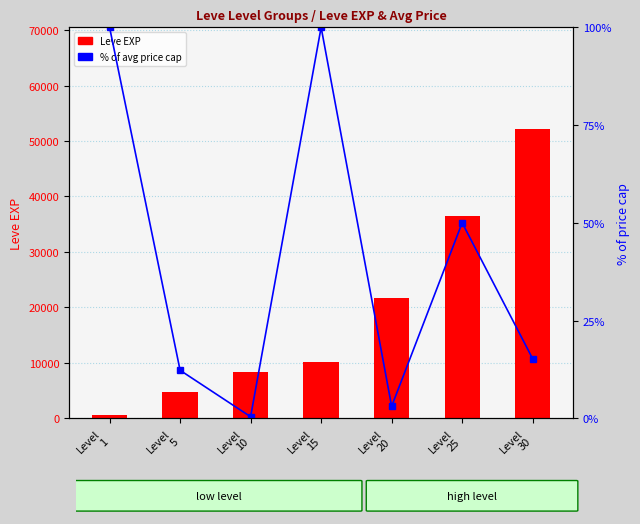

Reading right to left, list all the values displayed in this chart.

Leve EXP: 52220.0	36390.0	21600.0	10100.0	8430.0	4660.0	630.0
% of avg price cap: 15.2	50.0	3.0	100.0	0.4	12.3	100.0